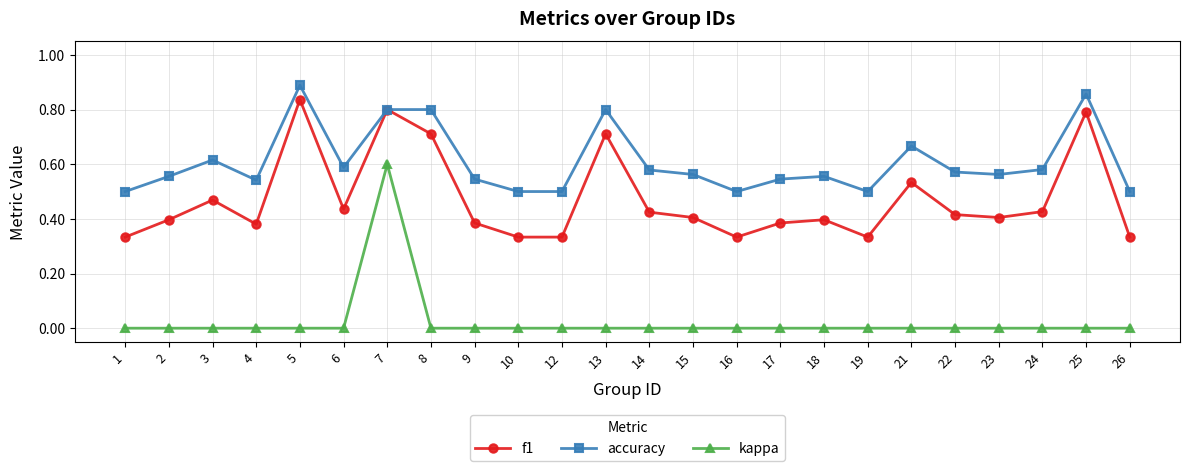

True or false: kappa and f1 cross at least once.

False